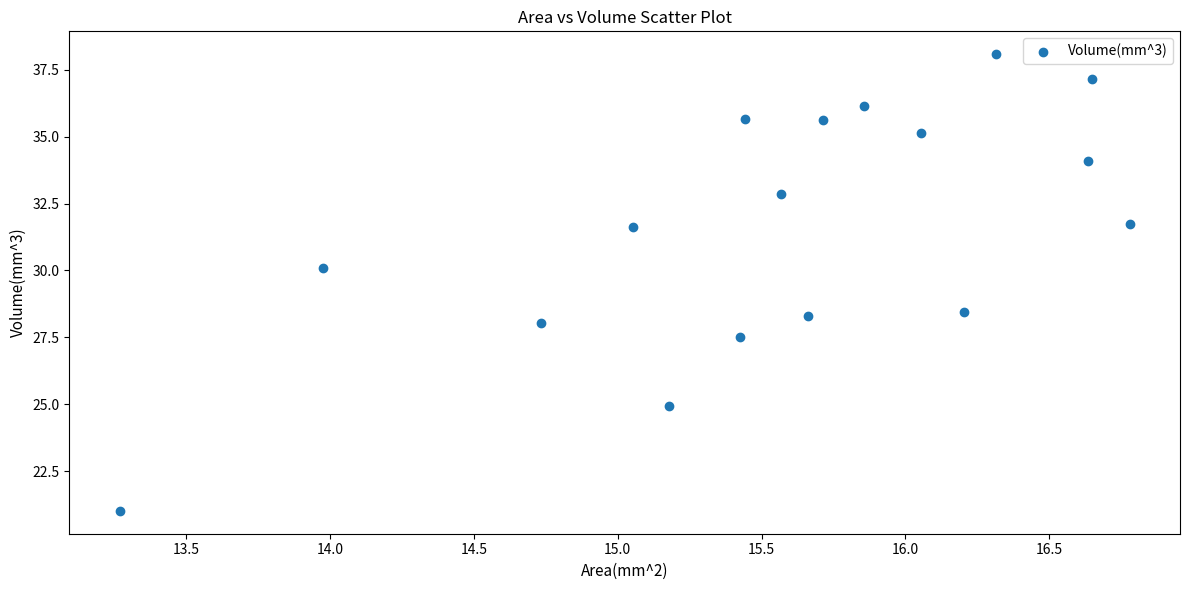

What is the range of X values (max minus min)?

3.5